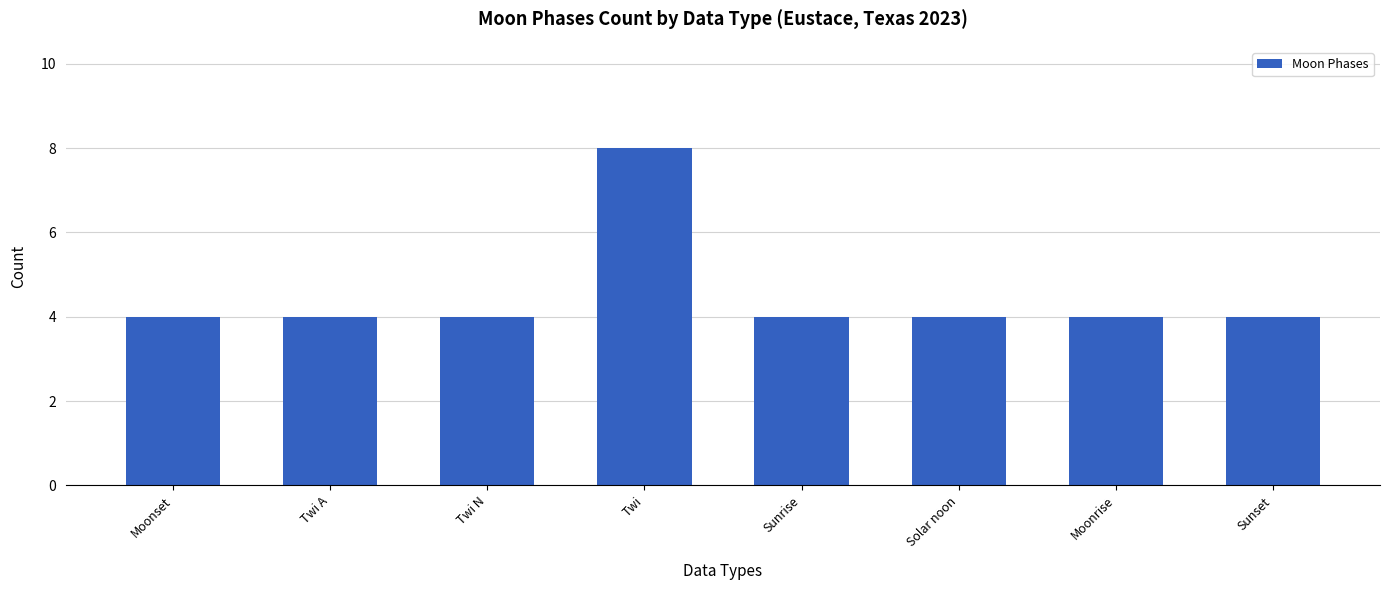

The chart shows a value of 3 at Moonrise. True or false?

False